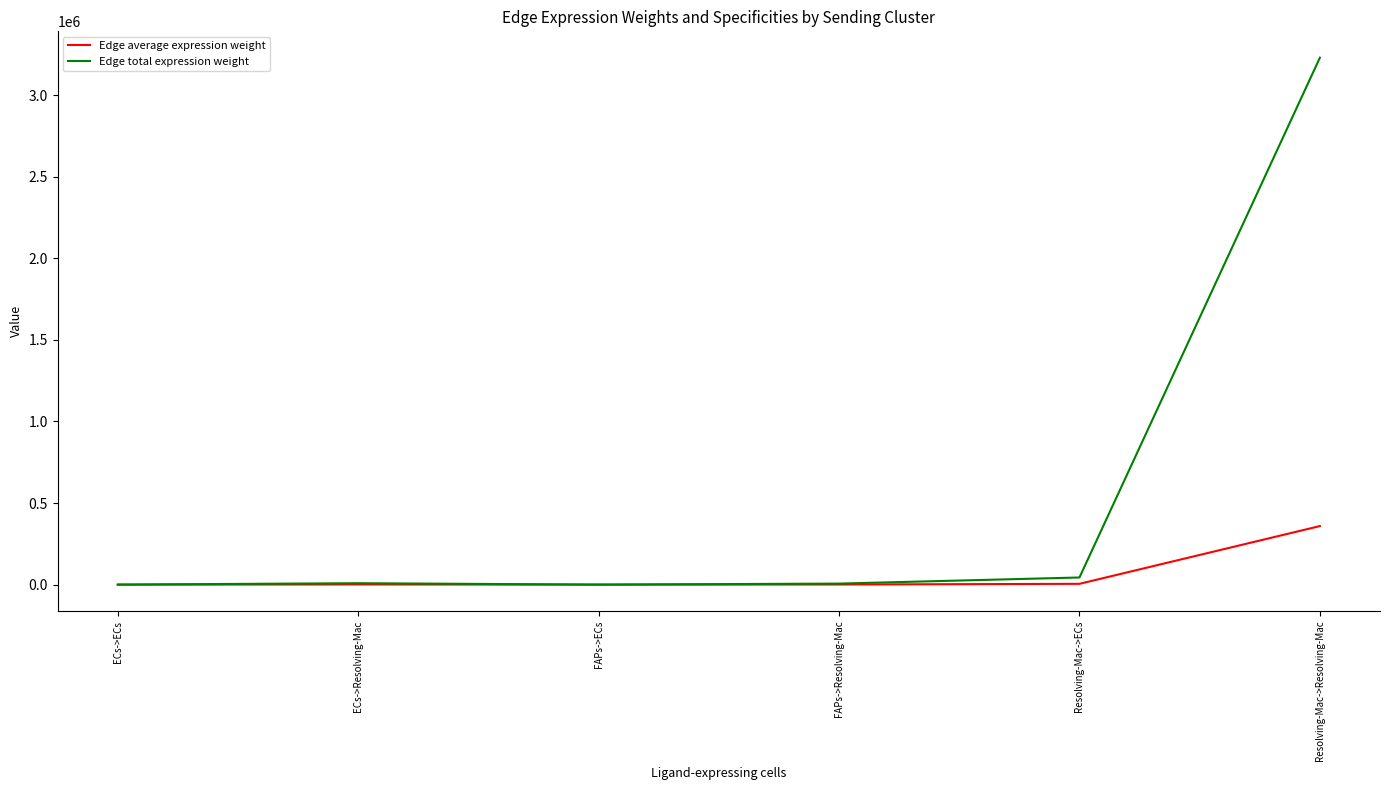

True or false: Edge average expression weight has a value of 358806.8 at Resolving-Mac->Resolving-Mac.

True